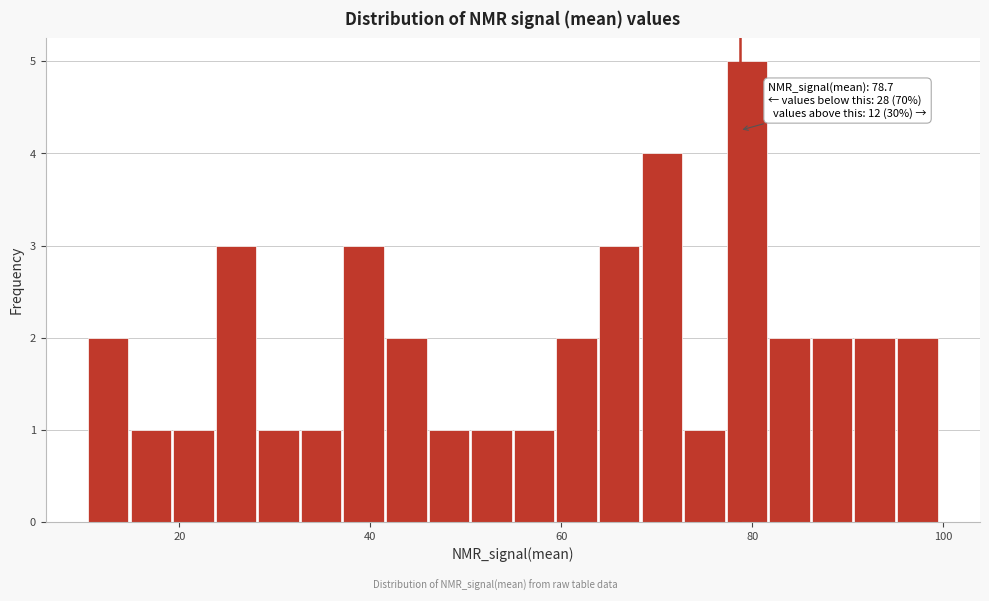

Read against the x-axis, roughly where is the centre of the tallest bar?

80